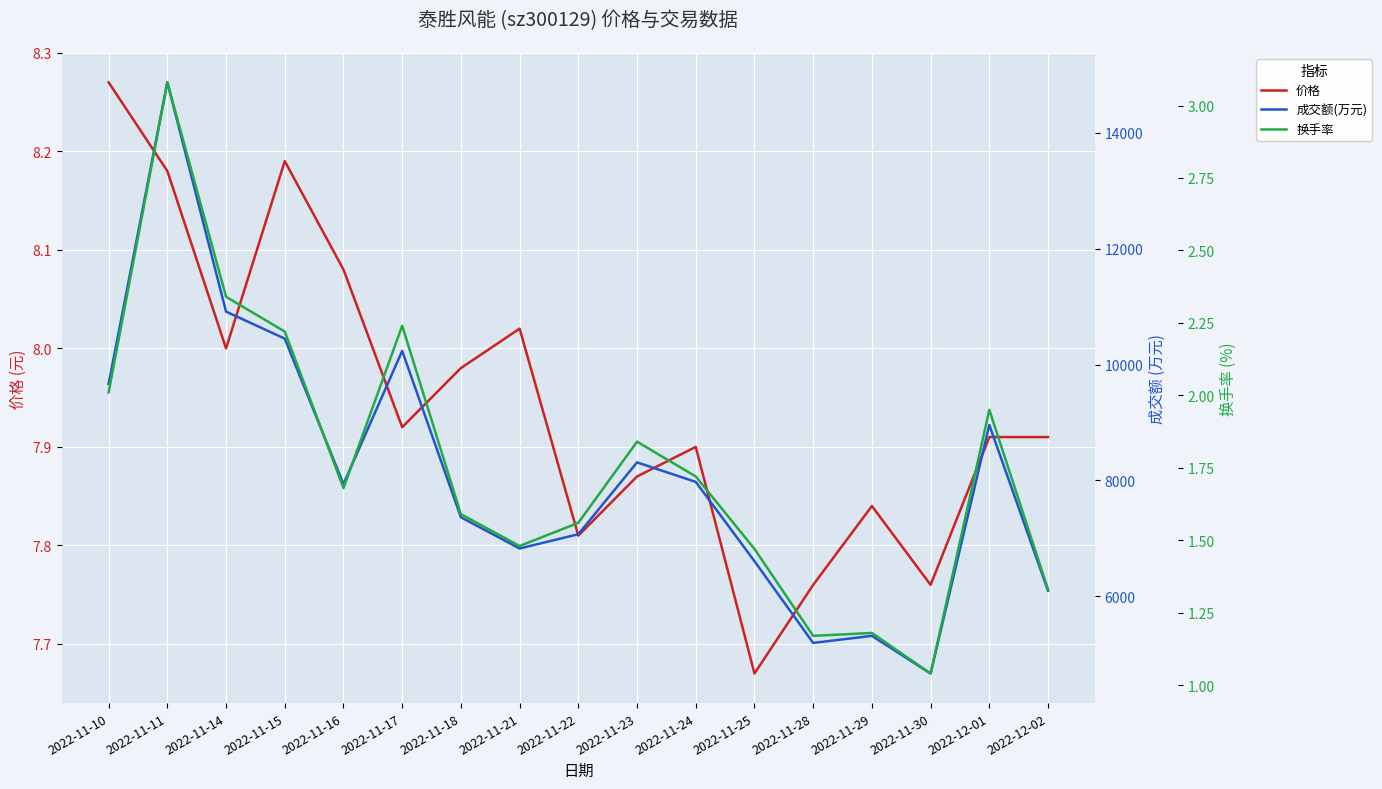

How many lines are shown in the chart?

3